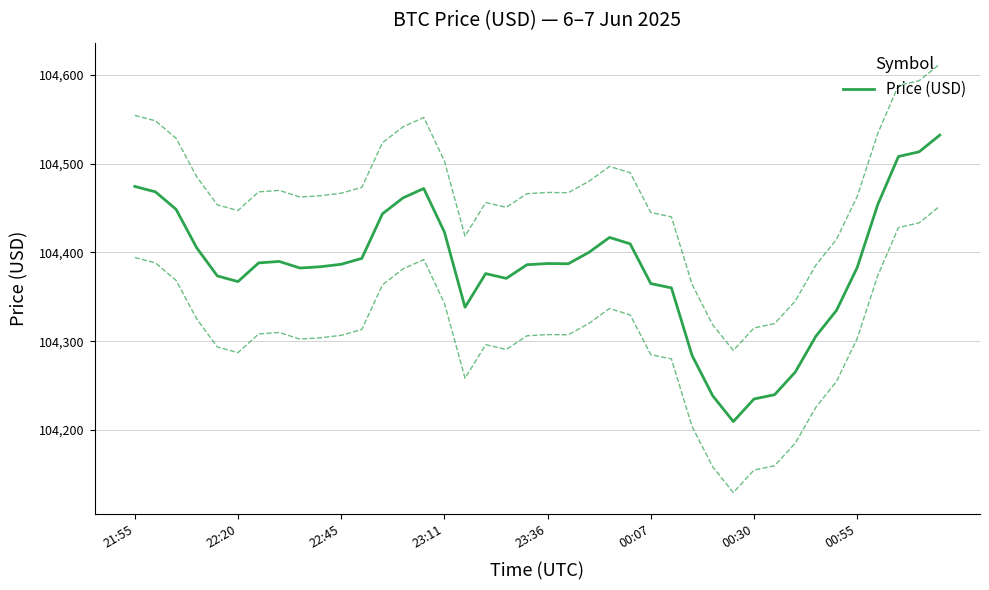

What is the minimum value for Price (USD)?

104209.6